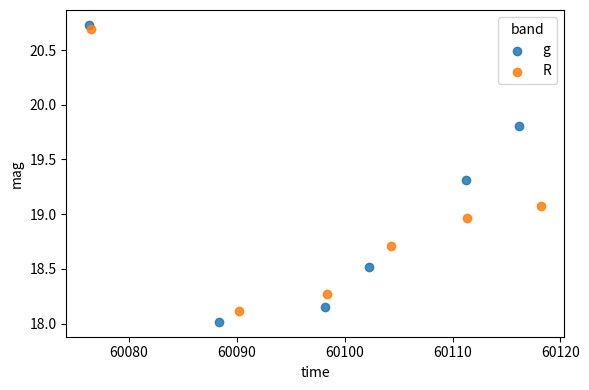

What are all the series names shown in the legend?

g, R